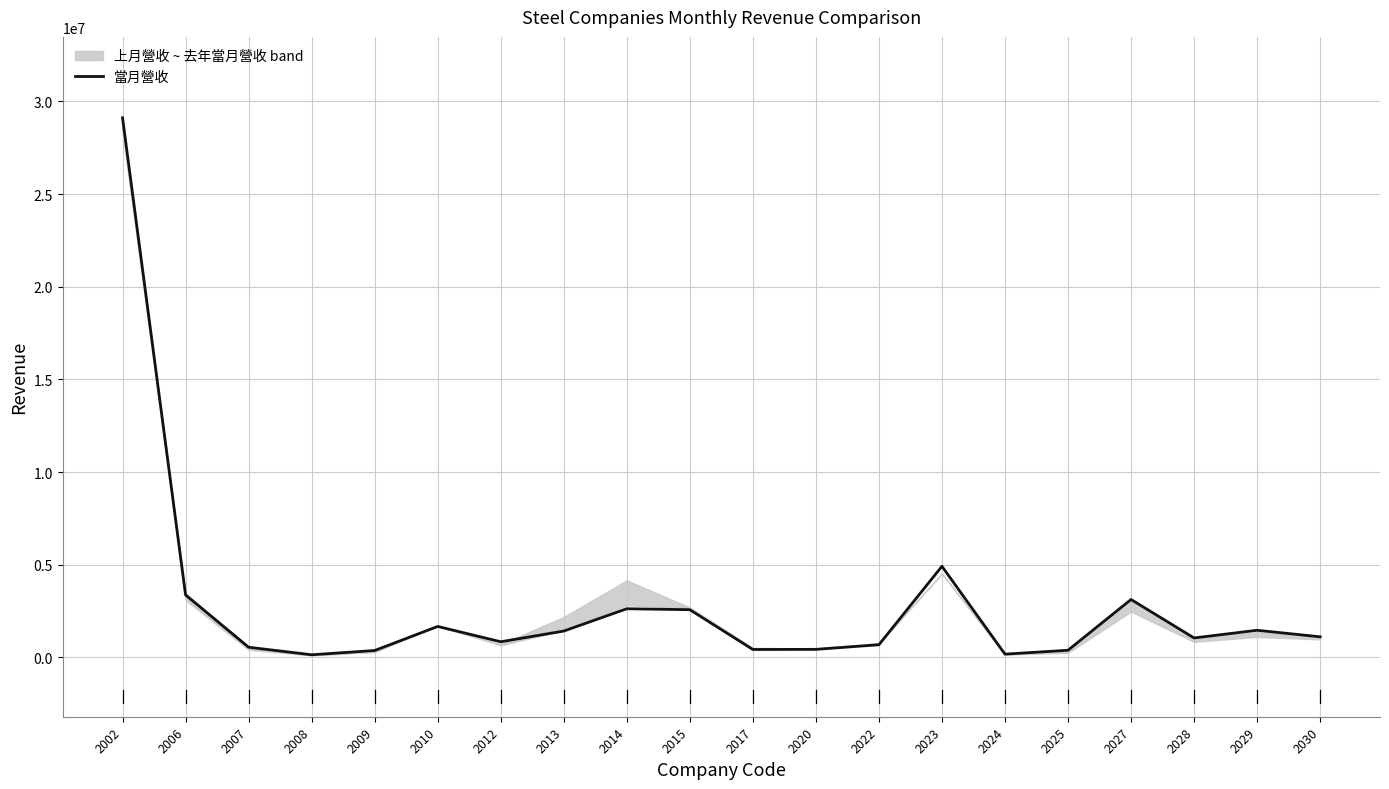

What is the difference between the values at 2009 and 2023?

4544093